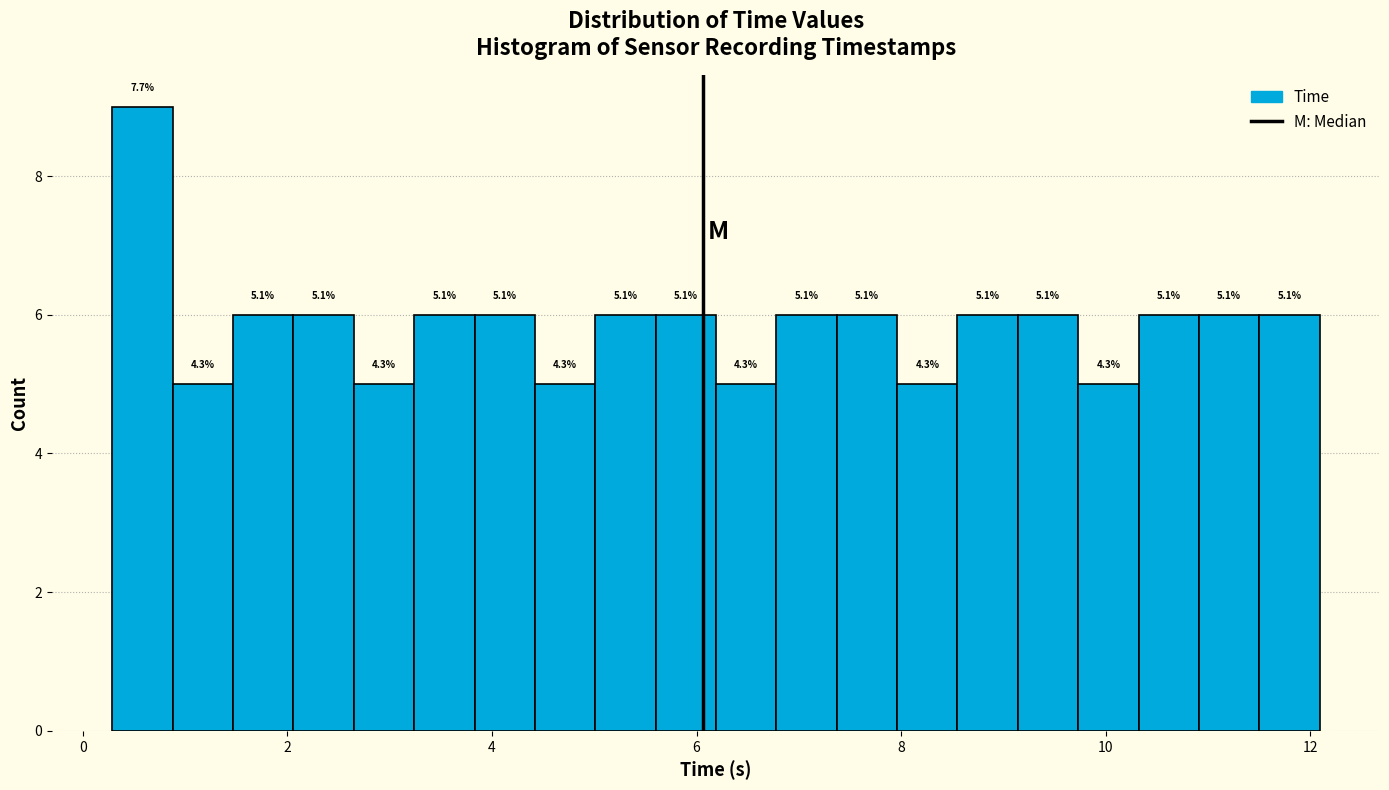

Around what value on the x-axis is the tallest bar? Give the approximate position of its centre, as read against the axis.

0.6